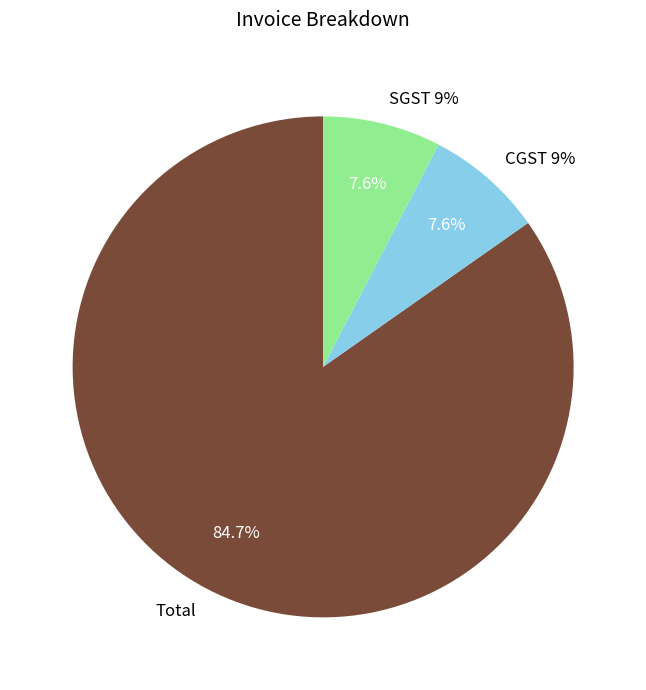

Count the number of slices in the pie.

3